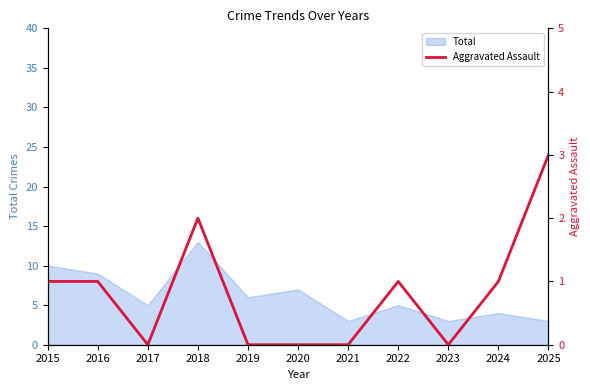

Rank the categories by value from highest to lowest.

2025, 2018, 2015, 2016, 2022, 2024, 2017, 2019, 2020, 2021, 2023